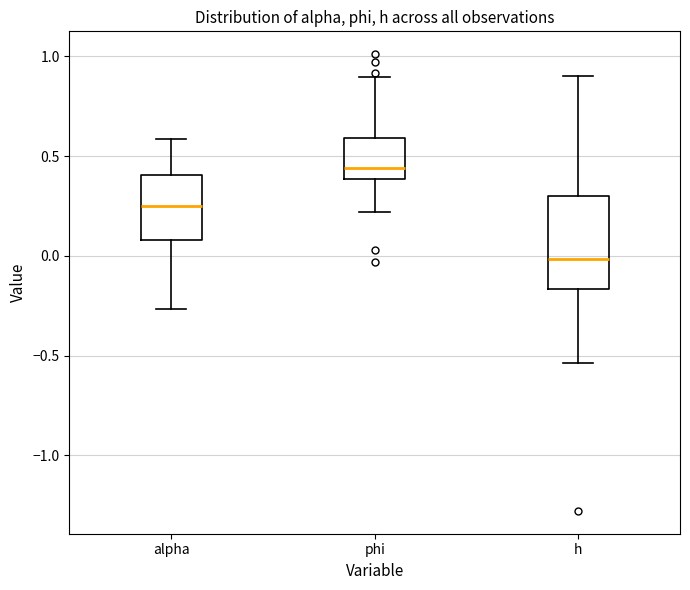

Reading left to right, transcribe this box plot: for each box, give where its median line is, the range the box spans, and where its two whiskers end, as read against the y-axis. The values are not printed on the chart, so give them approximately, as read against the axis.

alpha: median 0.25, box 0.10 to 0.40, whiskers -0.25 to 0.60
phi: median 0.45, box 0.40 to 0.60, whiskers 0.20 to 0.90
h: median 0.00, box -0.15 to 0.30, whiskers -0.55 to 0.90